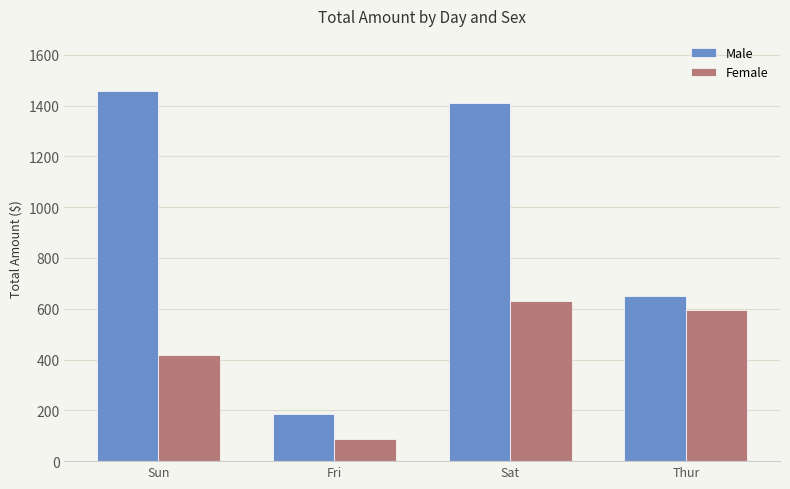

How many values in the Female series exceed 595?

2